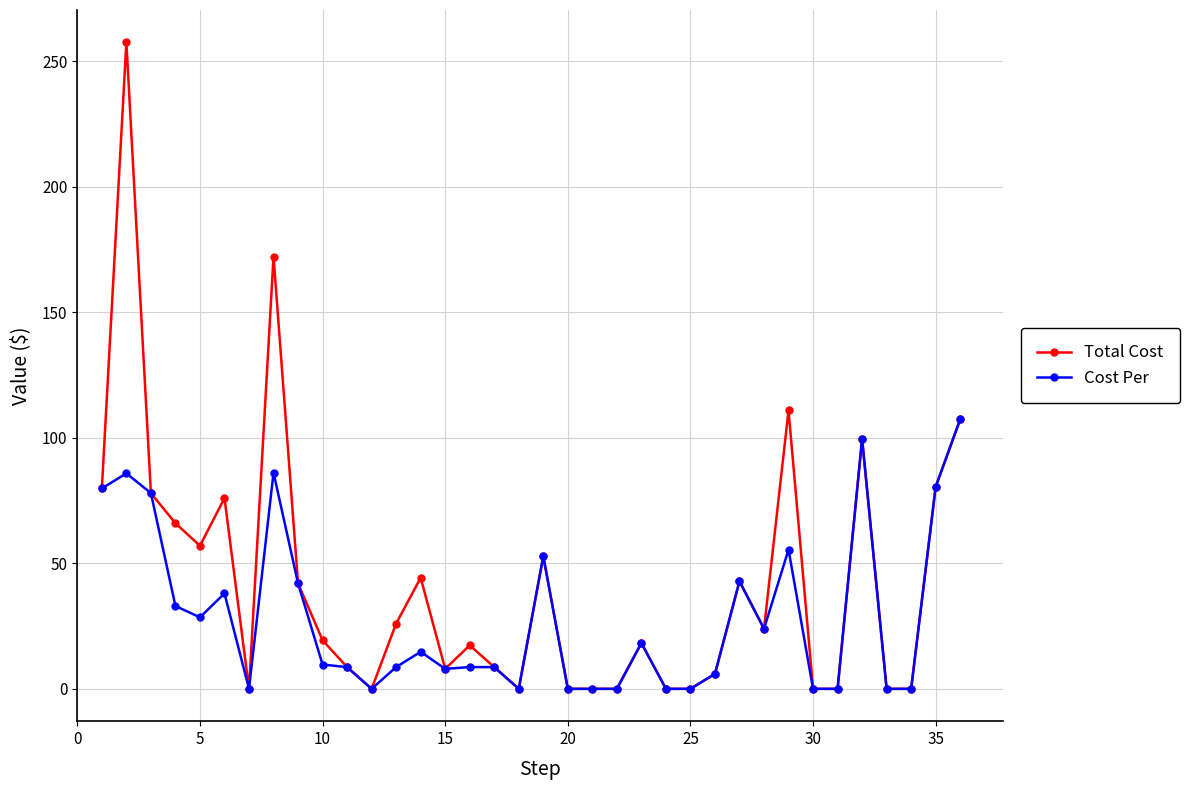

What is the average value of the Cost Per series?

28.5